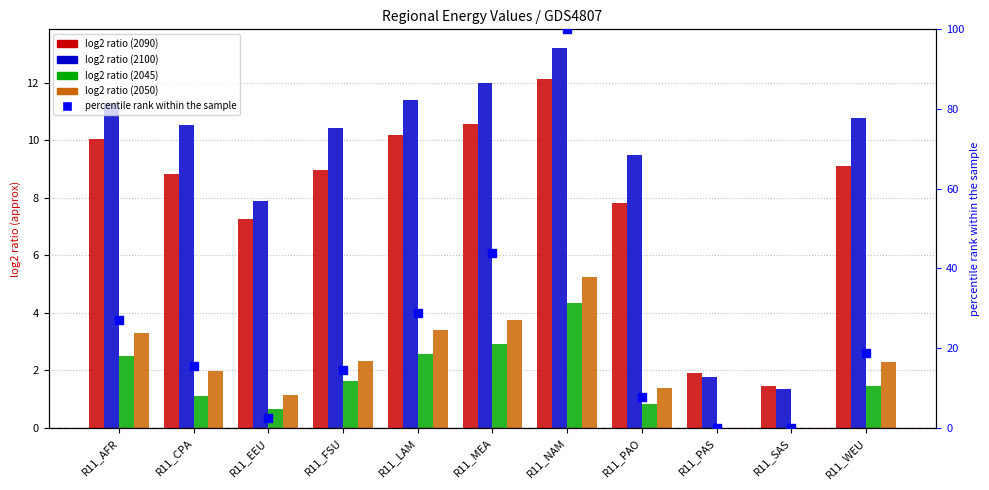

Which has a higher value, R11_NAM or R11_WEU?

R11_NAM